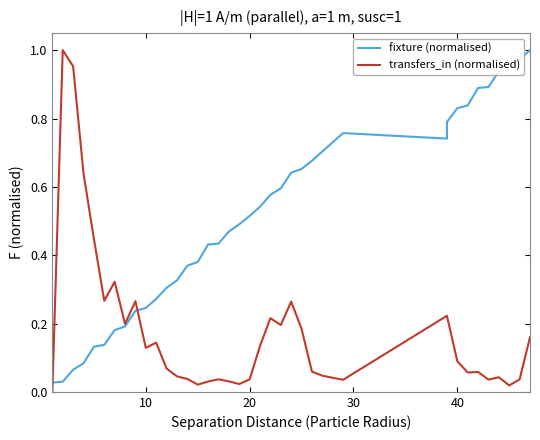

Is it true that transfers_in (normalised) equals 0.0 at 18?

True